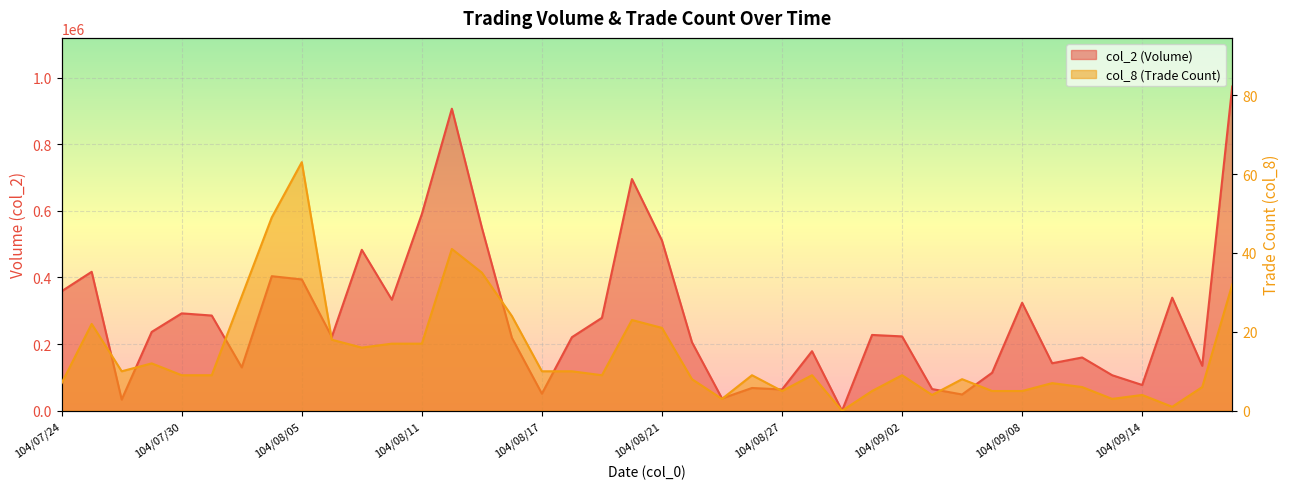

What is the sum of the col_2 values at 104/08/24 and 104/09/17?

1178470